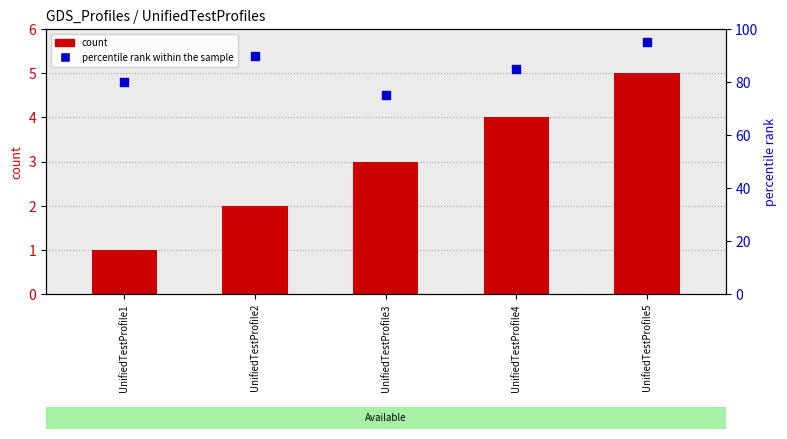

What are all the series names shown in the legend?

count, percentile rank within the sample